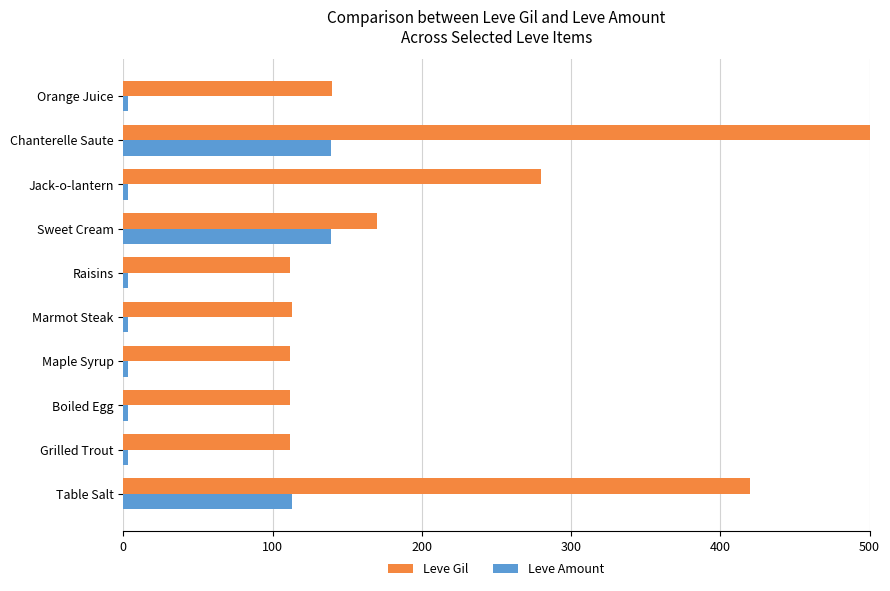

True or false: Leve Amount has a value of 69 at Chanterelle Saute.

False